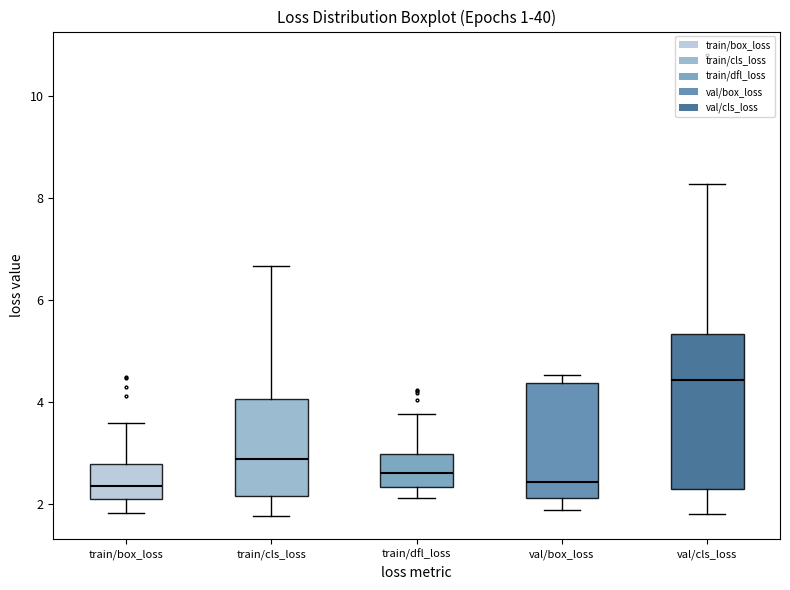

Which box is the tallest, from its lower edge to its upper edge?

val/cls_loss